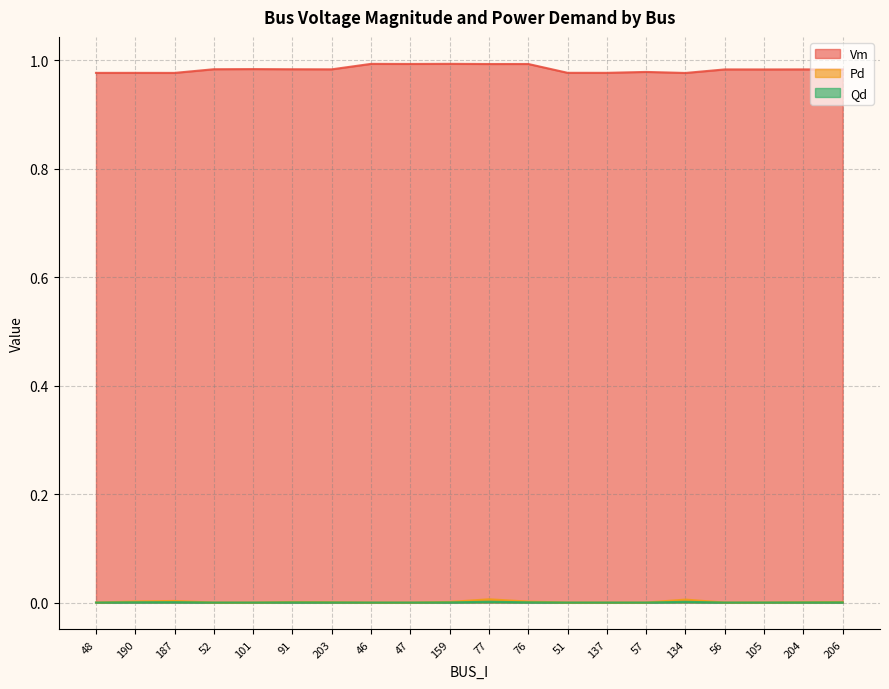

Reading left to right, what are all the values shown in this chart?

Vm: 1.0	1.0	1.0	1.0	1.0	1.0	1.0	1.0	1.0	1.0	1.0	1.0	1.0	1.0	1.0	1.0	1.0	1.0	1.0	1.0
Pd: 0.0	0.0	0.0	0.0	0.0	0.0	0.0	0.0	0.0	0.0	0.0	0.0	0.0	0.0	0.0	0.0	0.0	0.0	0.0	0.0
Qd: 0.0	0.0	0.0	0.0	0.0	0.0	0.0	0.0	0.0	0.0	0.0	0.0	0.0	0.0	0.0	0.0	0.0	0.0	0.0	0.0